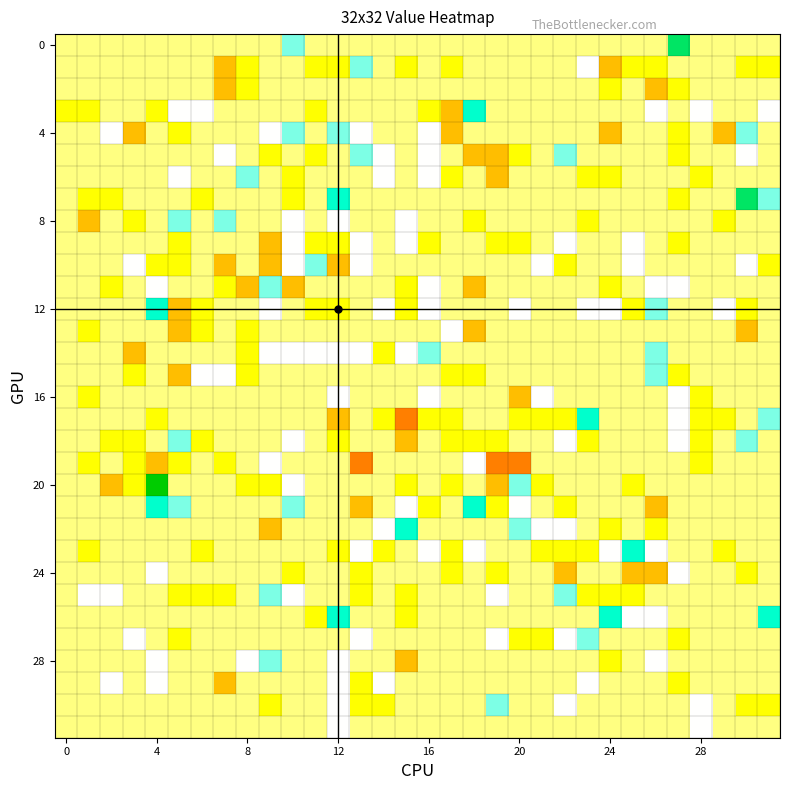

Which category has the highest value across all series?

4